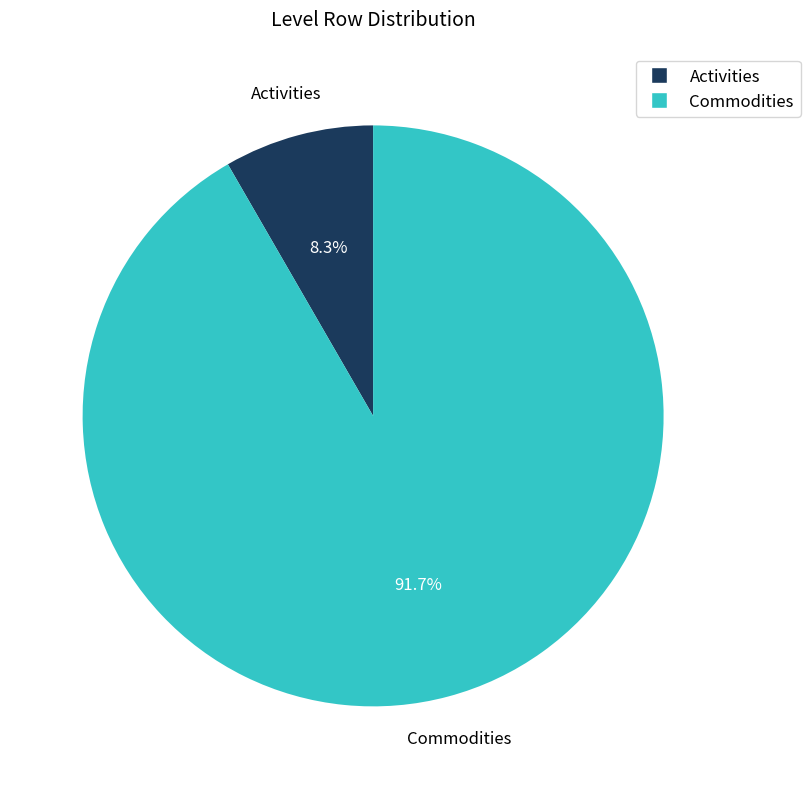

To the nearest percent, what portion does Commodities represent?

92%